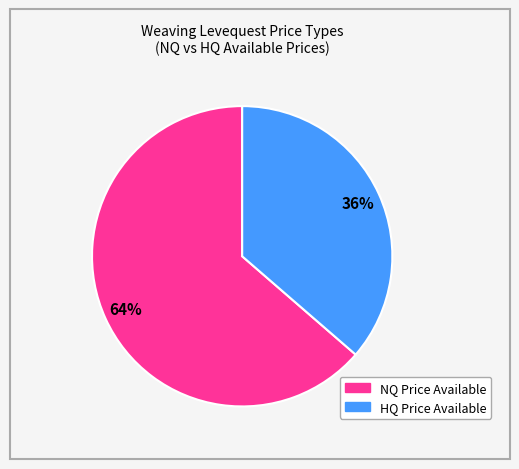

How many slices are in this pie chart?

2